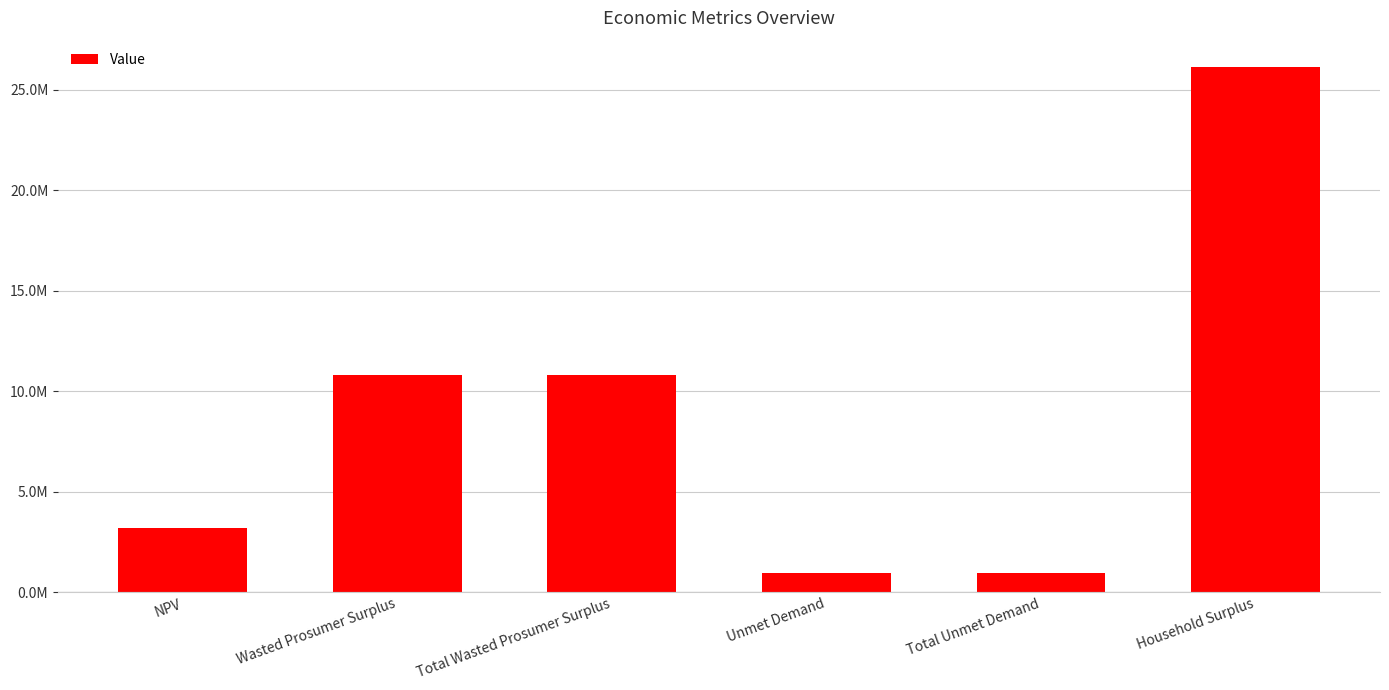

Reading right to left, transcribe all the data shown in this chart.

Household Surplus=26148182.5	Total Unmet Demand=961843.7	Unmet Demand=961843.7	Total Wasted Prosumer Surplus=10804901.5	Wasted Prosumer Surplus=10804901.5	NPV=3201010.5